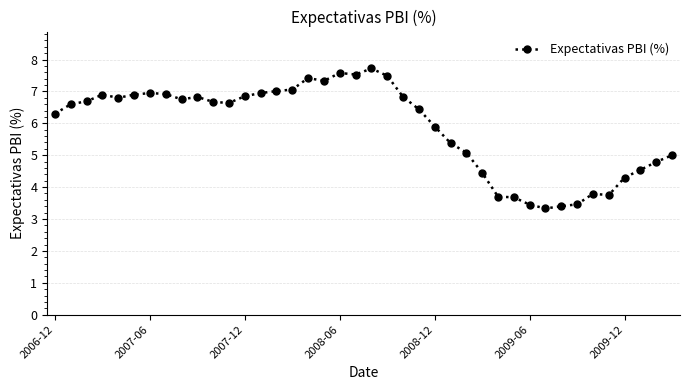

What is the sum of all values?

235.2